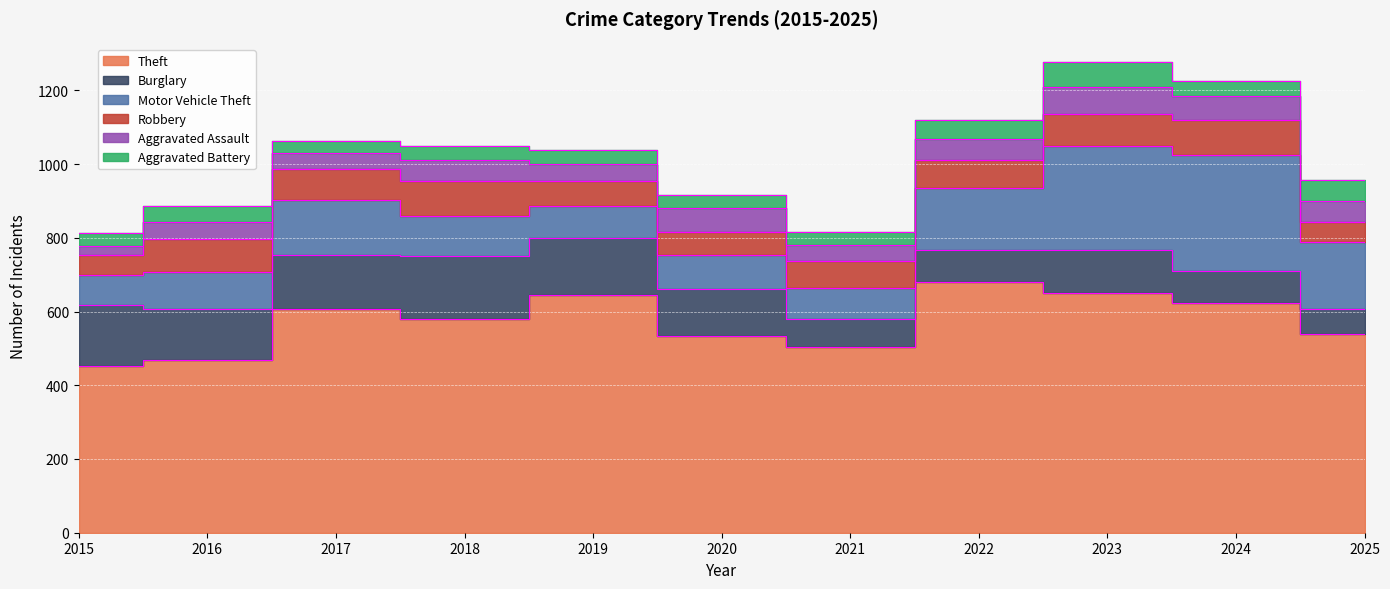

True or false: Theft and Burglary intersect in this chart.

False